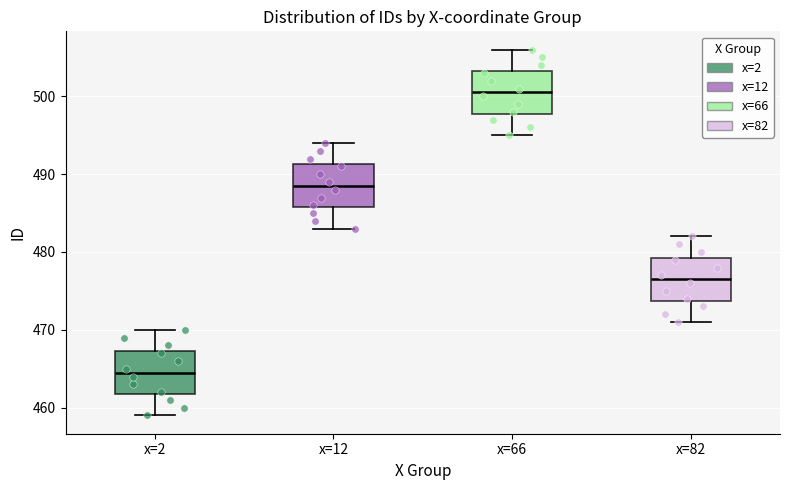

Reading left to right, read every box against the y-axis: the position of its median line, the range the box covers, and the ends of its whiskers. The values are not printed on the chart, so give them approximately, as read against the axis.

x=2: median 465, box 462 to 467, whiskers 459 to 470
x=12: median 489, box 486 to 491, whiskers 483 to 494
x=66: median 501, box 498 to 503, whiskers 495 to 506
x=82: median 477, box 474 to 479, whiskers 471 to 482